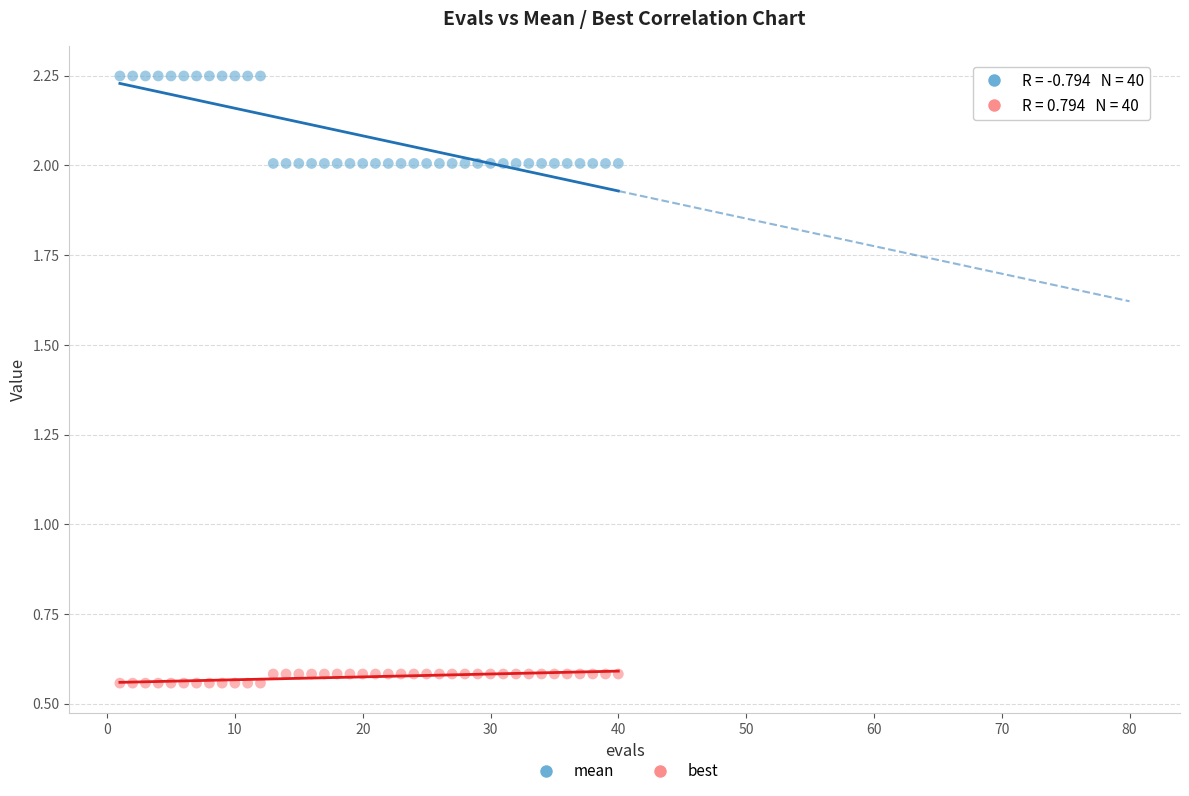

Across all data points, what is the range of X values (max minus min)?

39.0